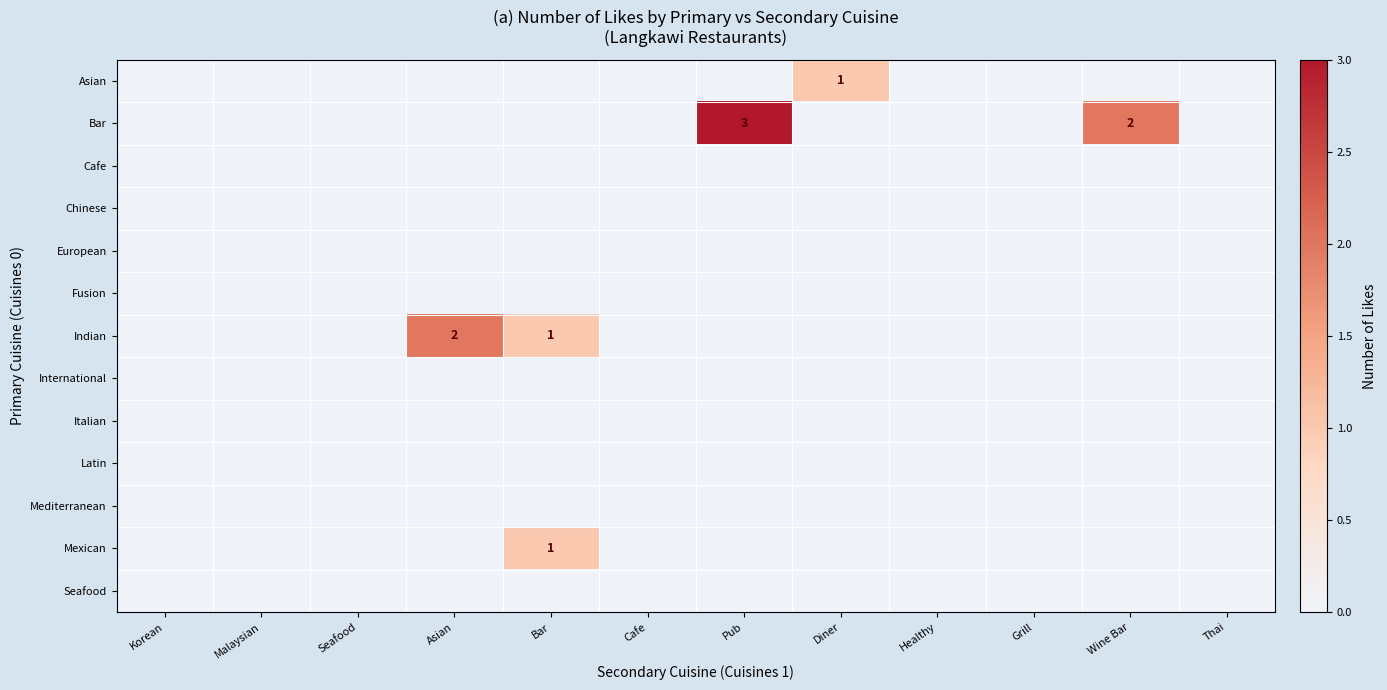

Between Korean and Healthy, which is larger?

Korean